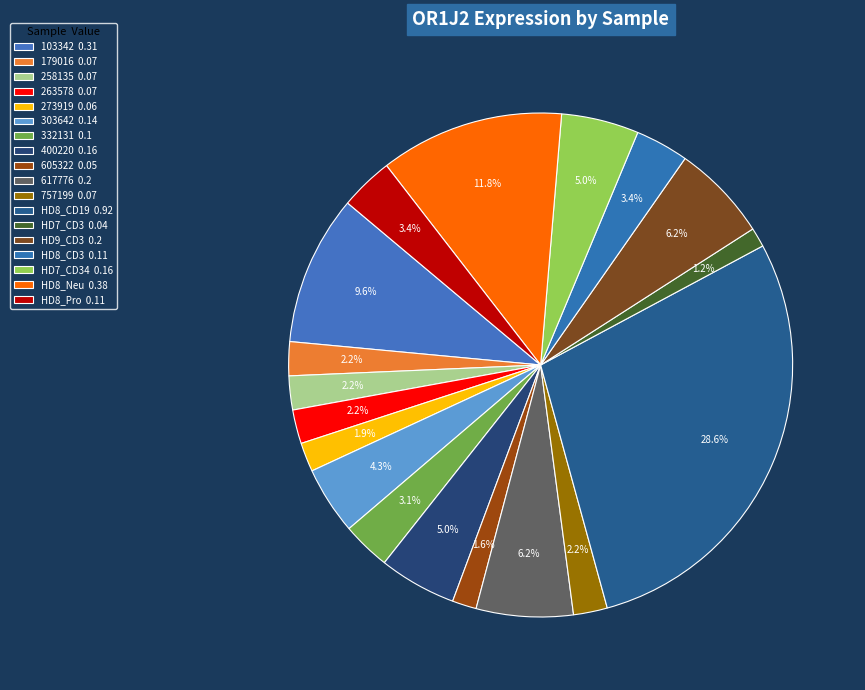

How many segments does this pie chart have?

18